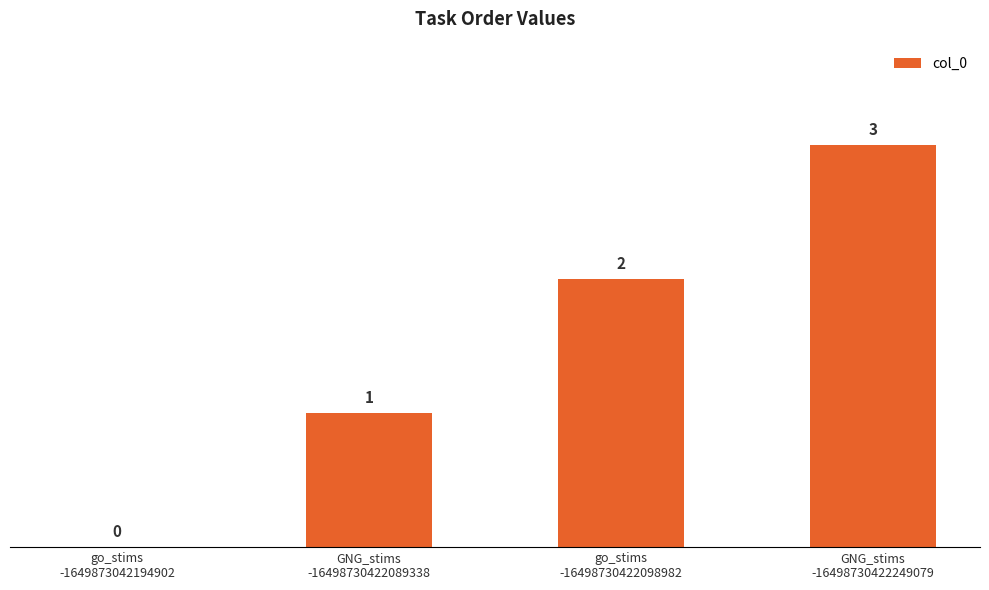

What is the maximum value shown in the chart?

3